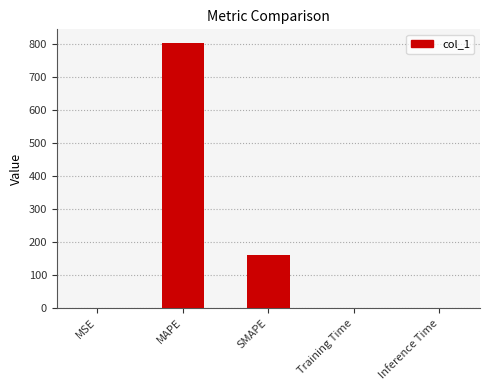

The value at MAPE is 805.7. True or false?

True